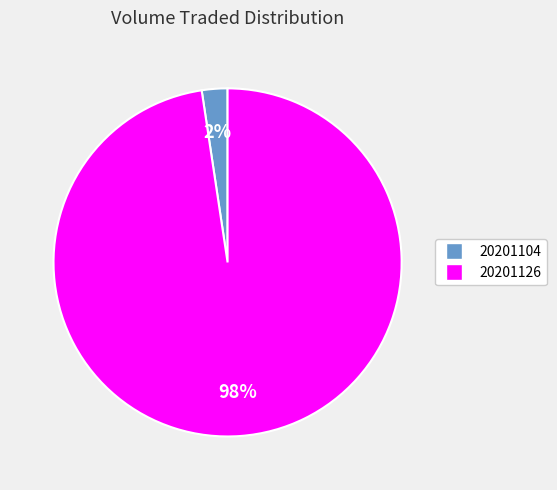

The 20201126 slice represents 98% of the pie. True or false?

True